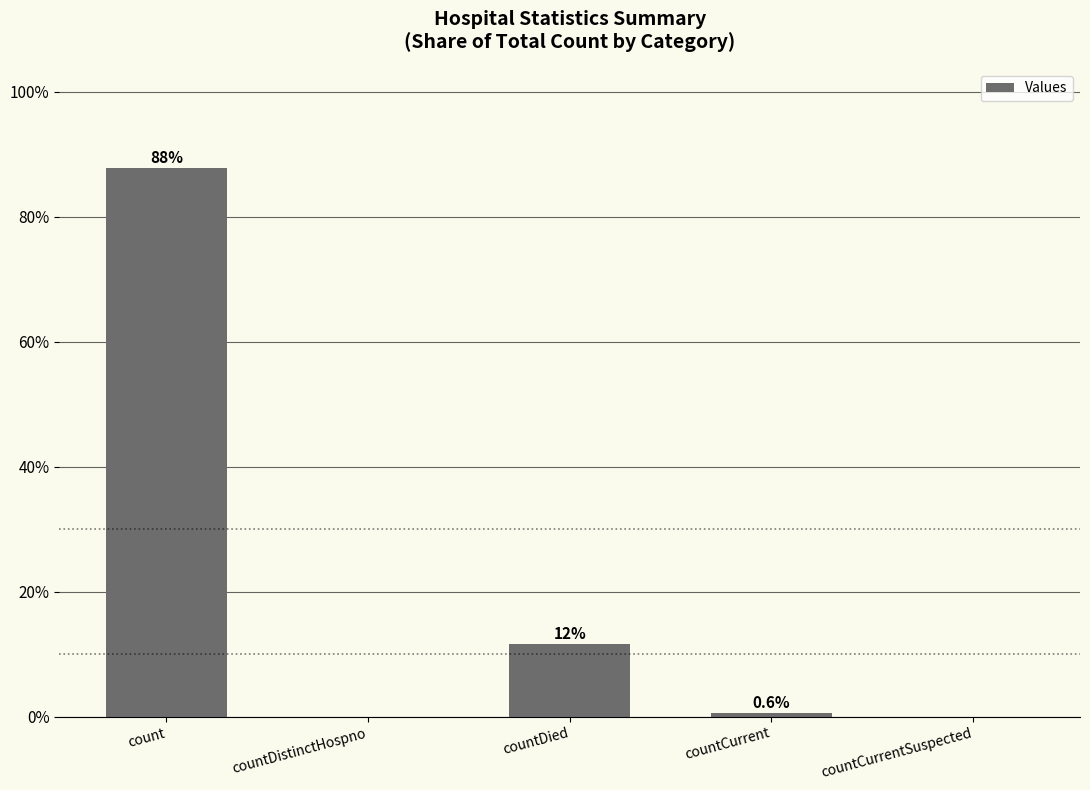

Reading right to left, transcribe all the data shown in this chart.

0.0	0.6	11.6	0.0	87.8